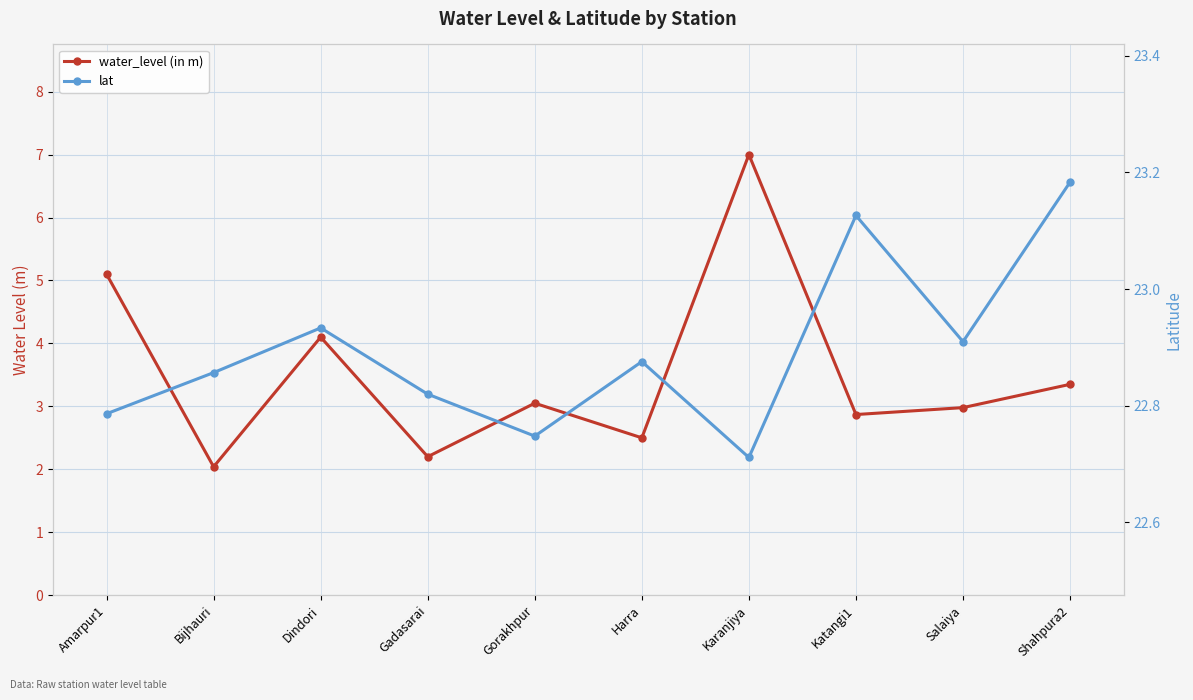

True or false: lat has a value of 10.2 at Dindori.

False